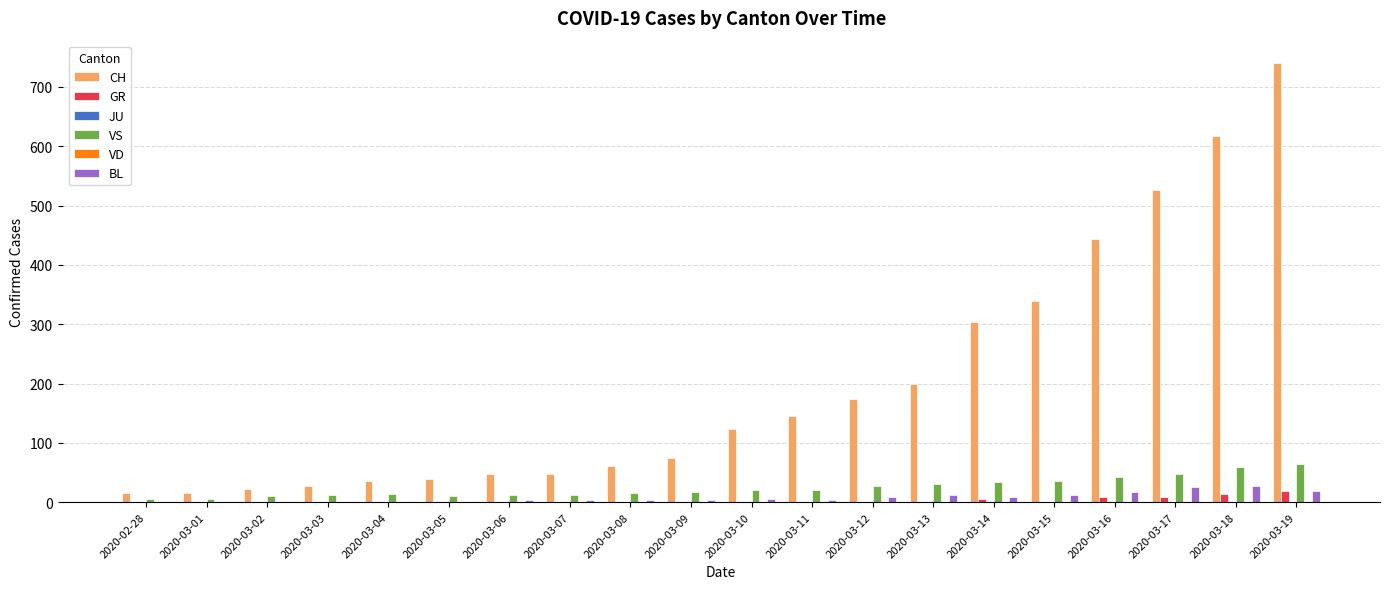

What is the highest value of the GR series?

18